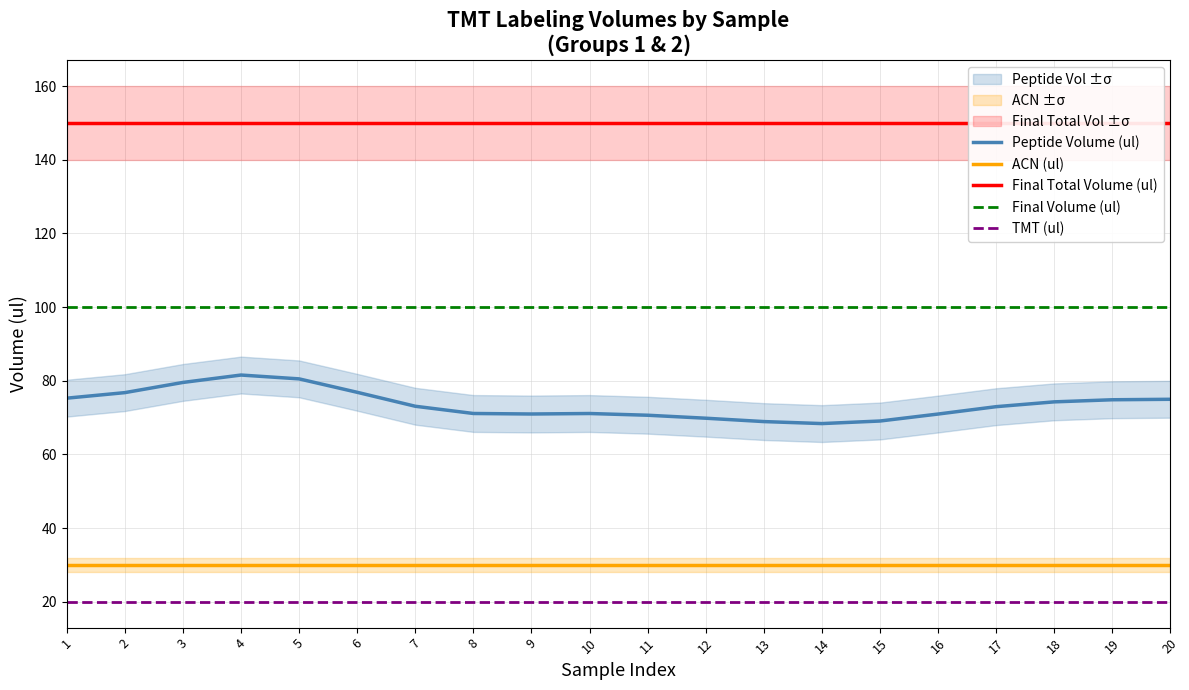

What is the value of the Final Volume (ul) point at the 1st from the left?

100.0